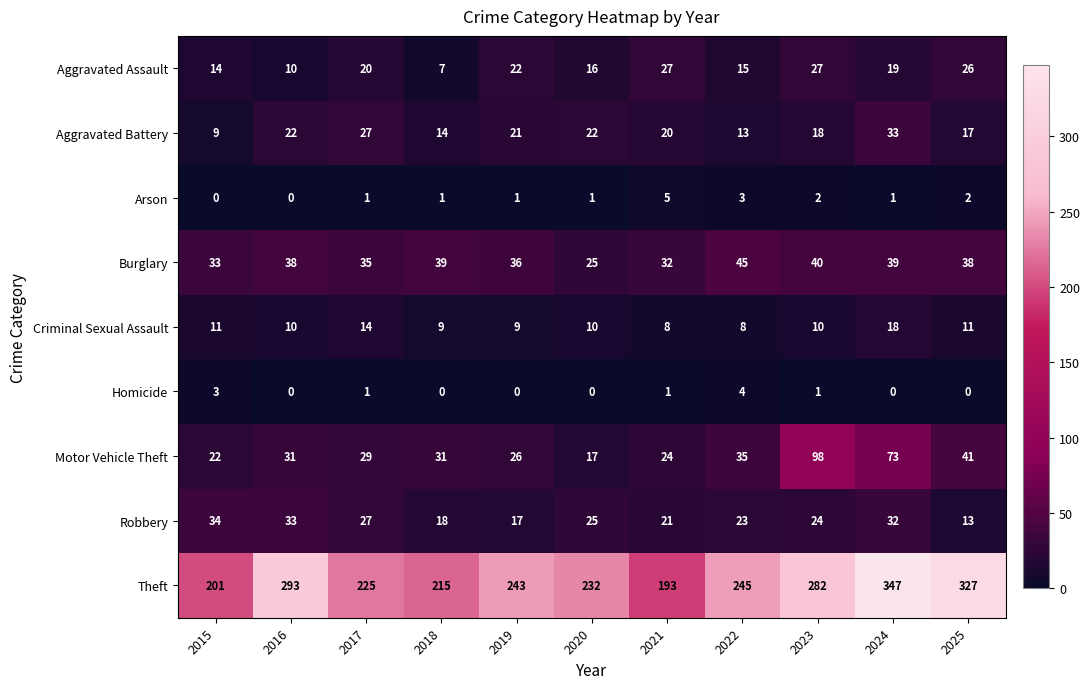

At how many categories does at least one series exceed 246?

4